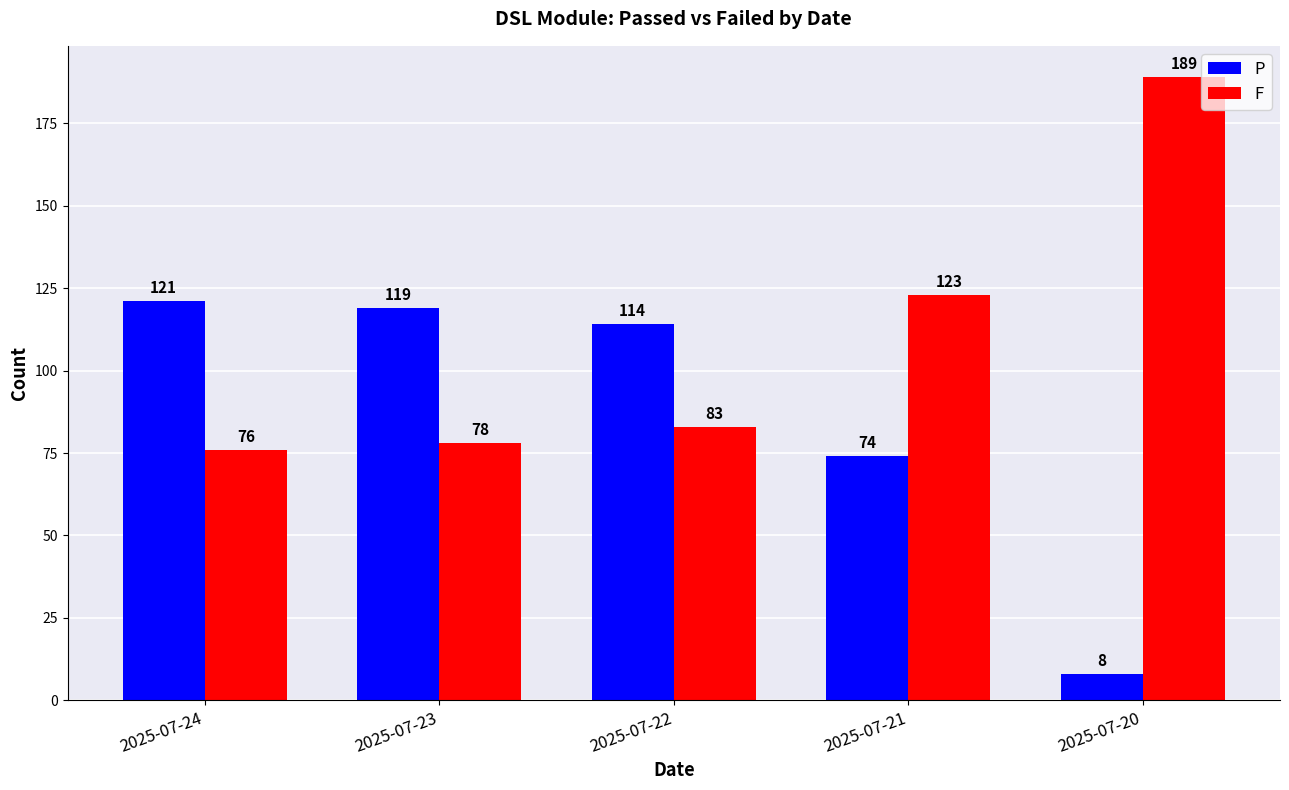

What is the greatest value displayed?

189